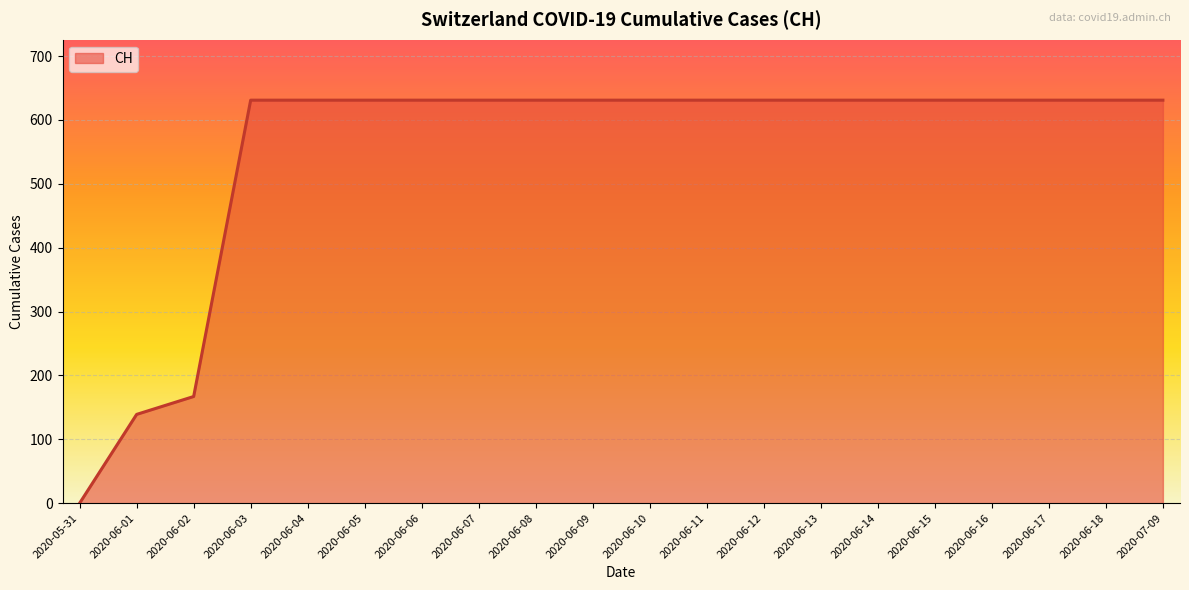

Where is the data nearest to the value 315?

2020-06-02